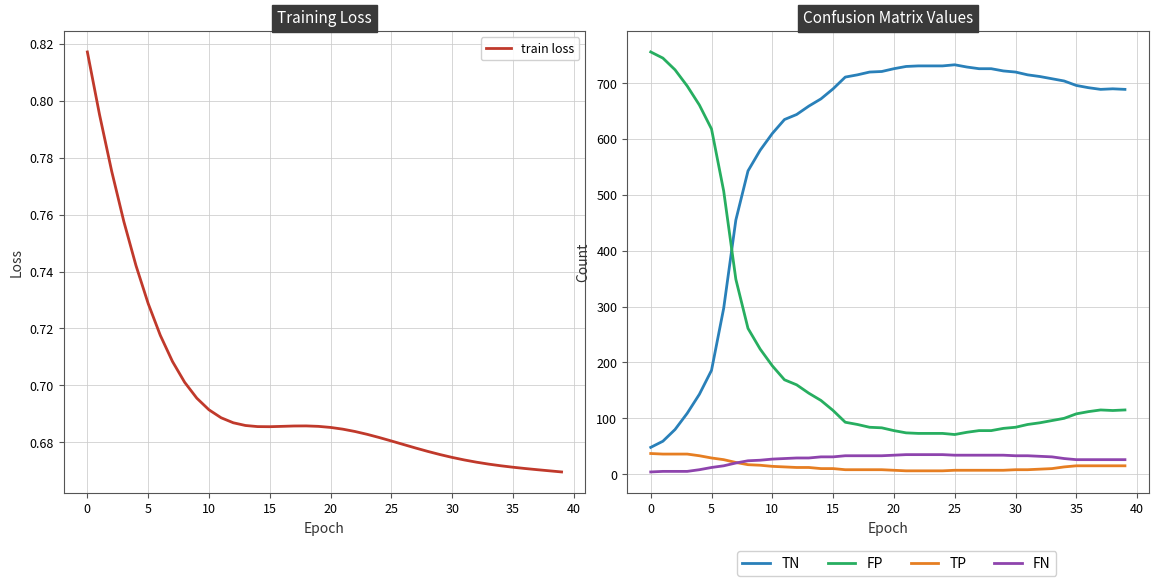

Which series has the widest spread of values?

TN